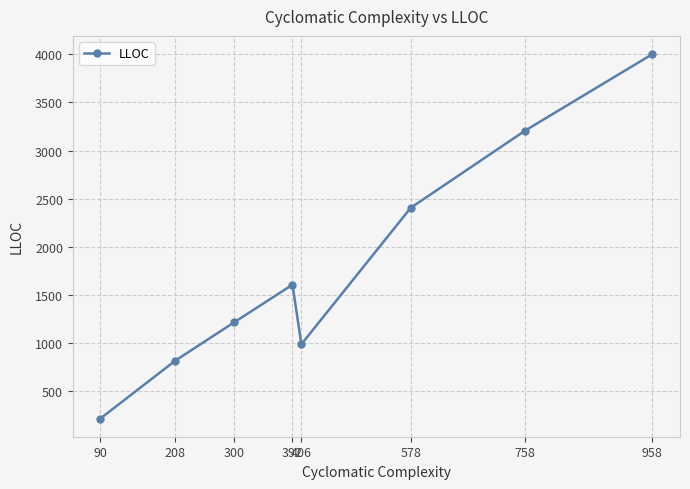

What is the sum of all values?

14451